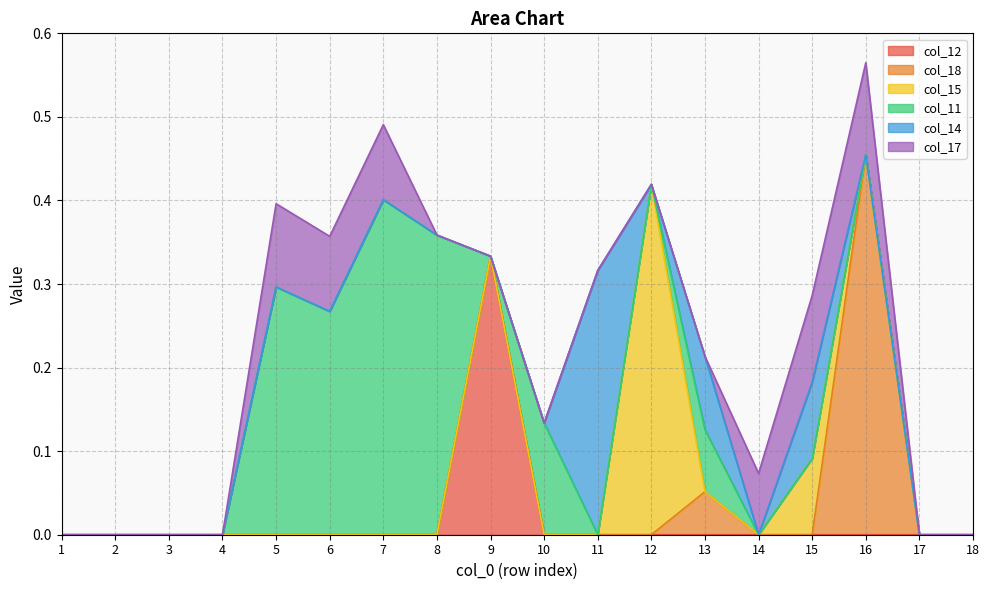

List the series in order of their peak value, highest first.

col_18, col_15, col_11, col_12, col_14, col_17